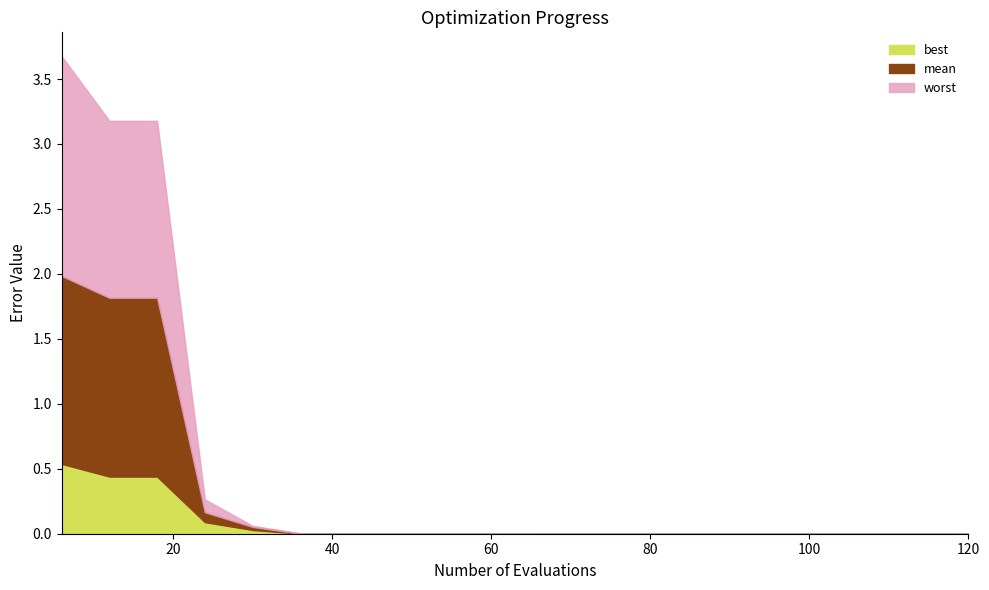

At 72, list the series in order from smallest to largest.

best, mean, worst